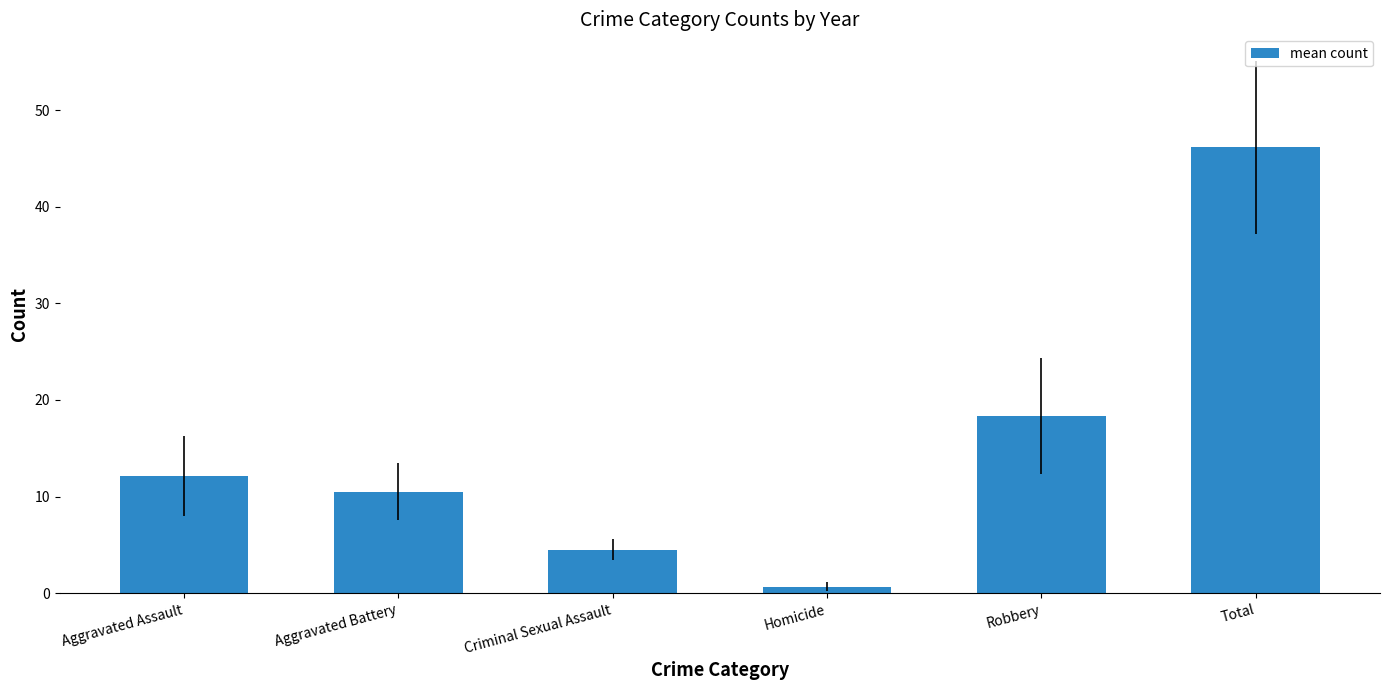

What is the label of the 6th bar from the right?

Aggravated Assault